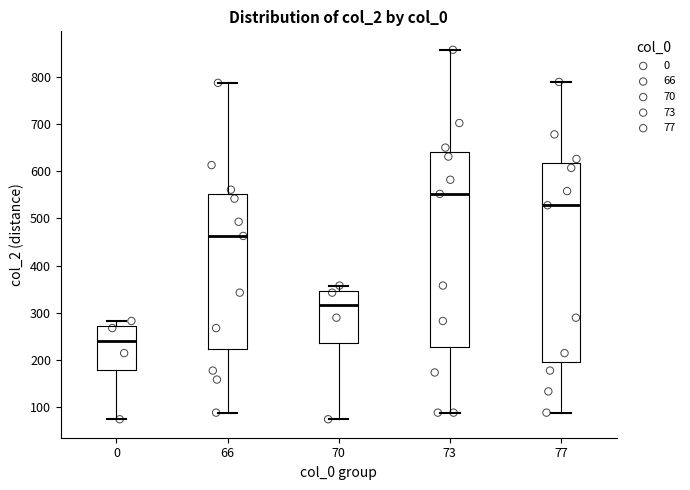

Reading left to right, read every box against the y-axis: the position of its median line, the range the box covers, and the ends of its whiskers. The values are not printed on the chart, so give them approximately, as read against the axis.

0: median 240, box 180 to 270, whiskers 80 to 280
66: median 460, box 220 to 550, whiskers 90 to 790
70: median 320, box 240 to 350, whiskers 80 to 360
73: median 550, box 230 to 640, whiskers 90 to 860
77: median 530, box 200 to 620, whiskers 90 to 790